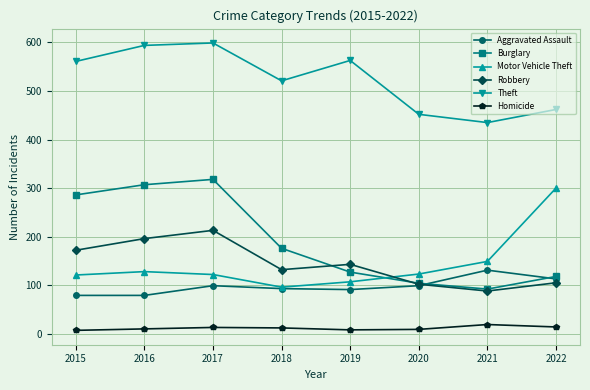

What are all the series names shown in the legend?

Aggravated Assault, Burglary, Motor Vehicle Theft, Robbery, Theft, Homicide